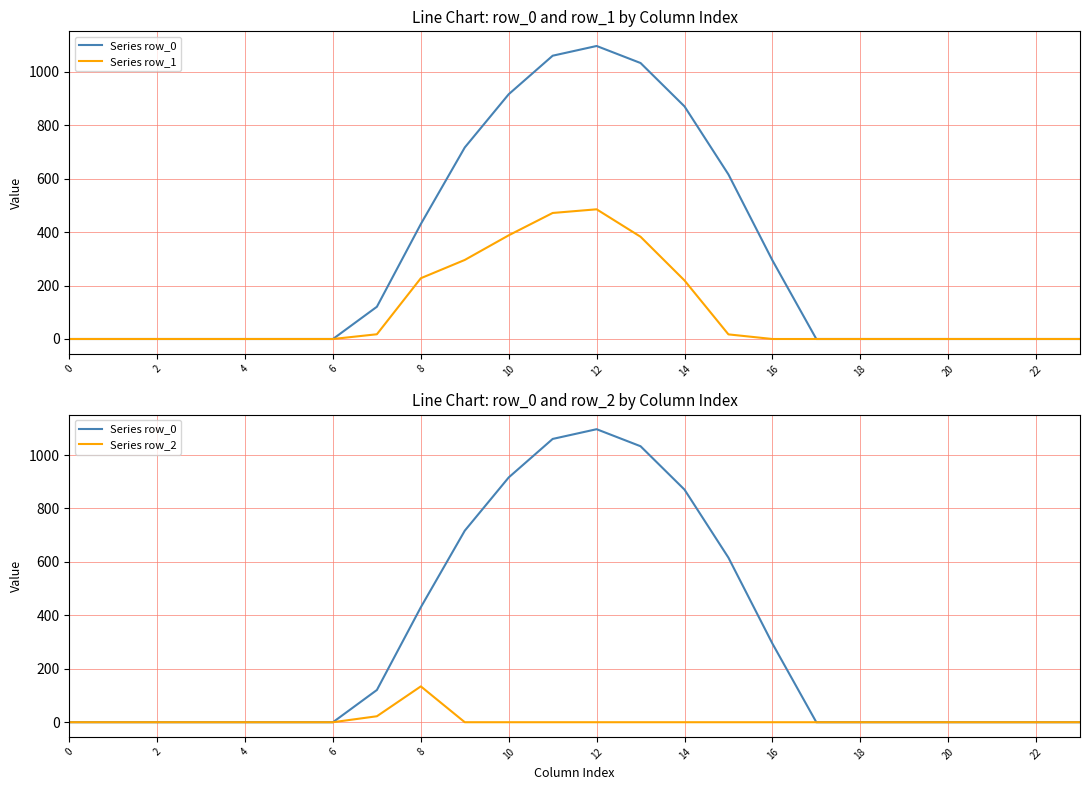

Reading right to left, list all the values displayed in this chart.

Series row_0: 0.0	0.0	0.0	0.0	0.0	0.0	0.0	294.5	615.9	870.6	1032.9	1096.7	1060.3	916.2	716.9	430.3	120.6	0.0	0.0	0.0	0.0	0.0	0.0	0.0
Series row_1: 0.0	0.0	0.0	0.0	0.0	0.0	0.0	0.0	17.3	219.2	382.7	485.4	471.7	388.1	295.9	227.5	17.7	0.0	0.0	0.0	0.0	0.0	0.0	0.0
Series row_2: 0.0	0.0	0.0	0.0	0.0	0.0	0.0	0.0	0.0	0.0	0.0	0.0	0.0	0.0	0.0	134.2	22.3	0.0	0.0	0.0	0.0	0.0	0.0	0.0